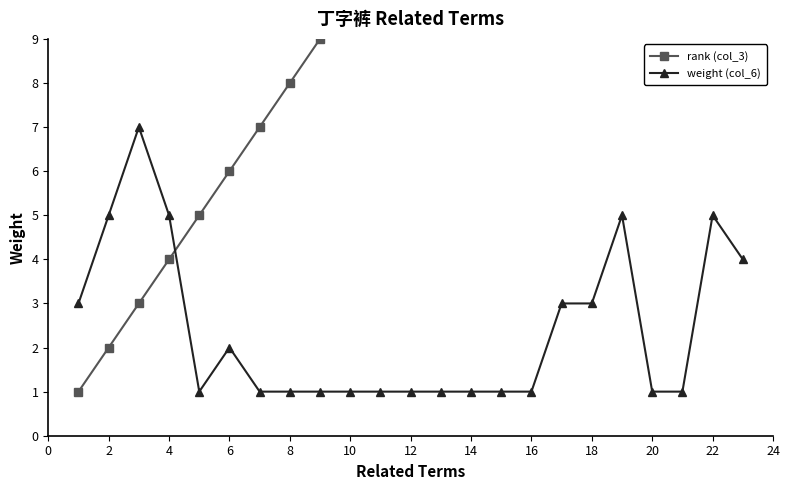

How many lines are shown in the chart?

2